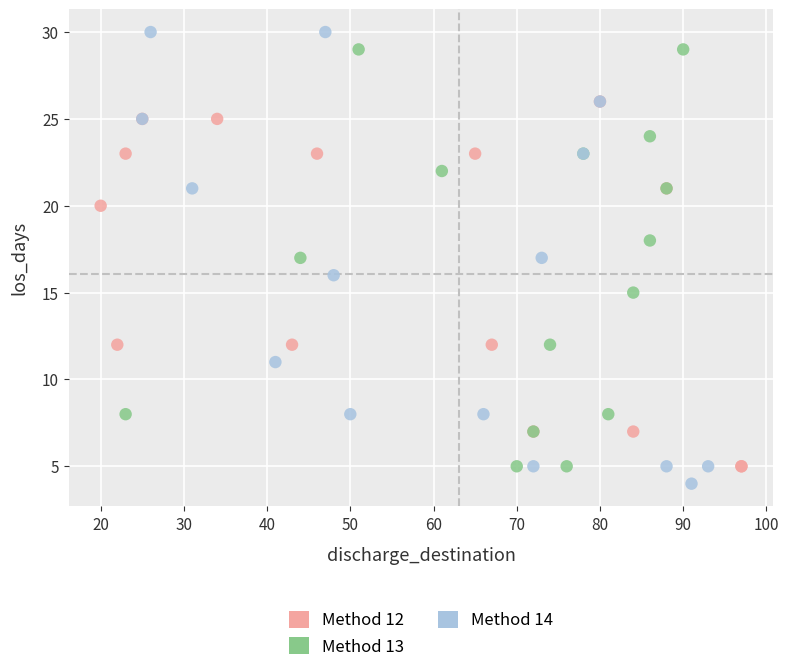

Which series has the widest spread of Y values?

Method 14